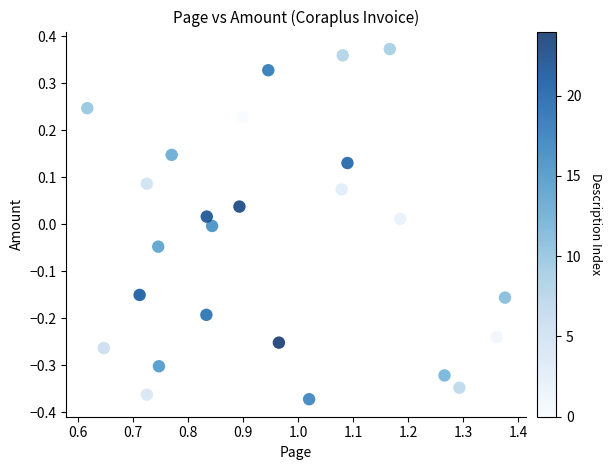

What is the range of X values (max minus min)?

0.8